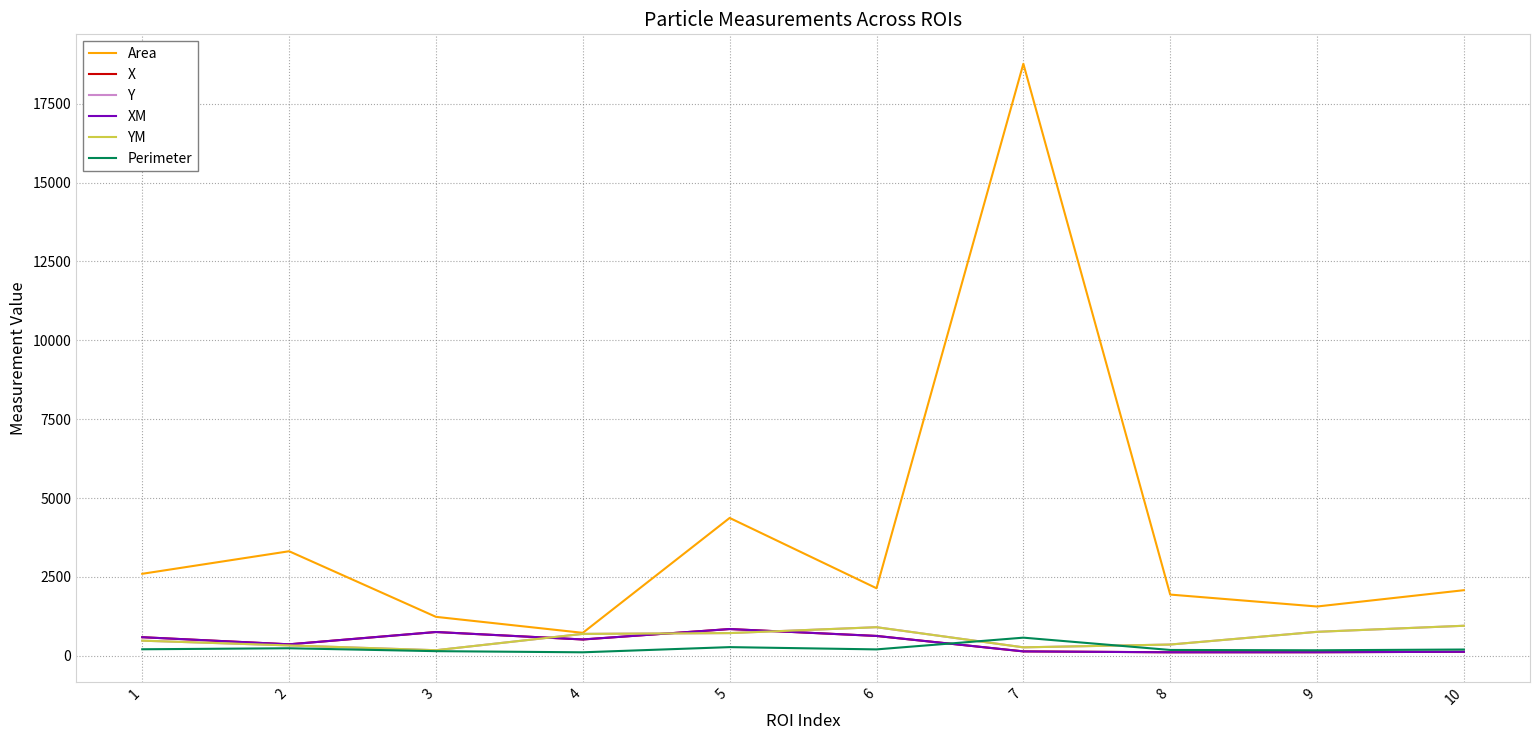

What is the average value of the Perimeter series?

228.6